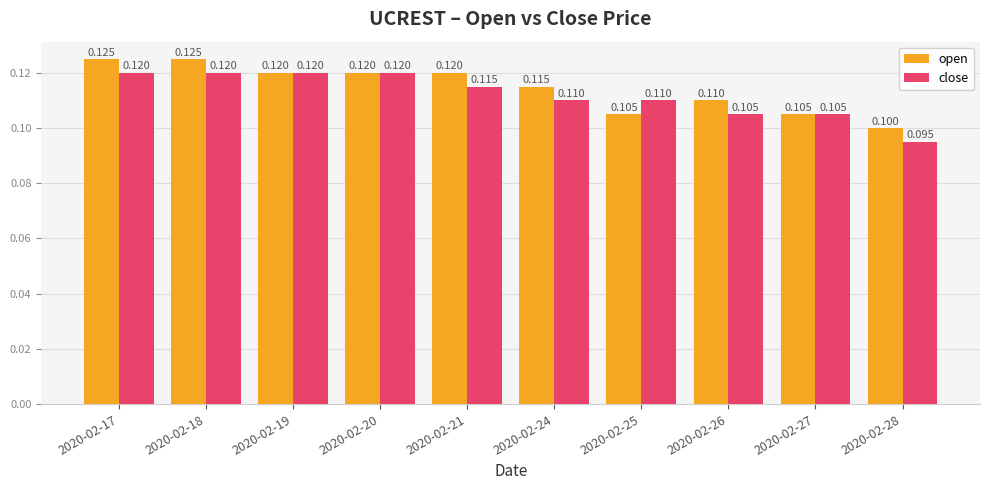

At how many categories does at least one series exceed 0?

10